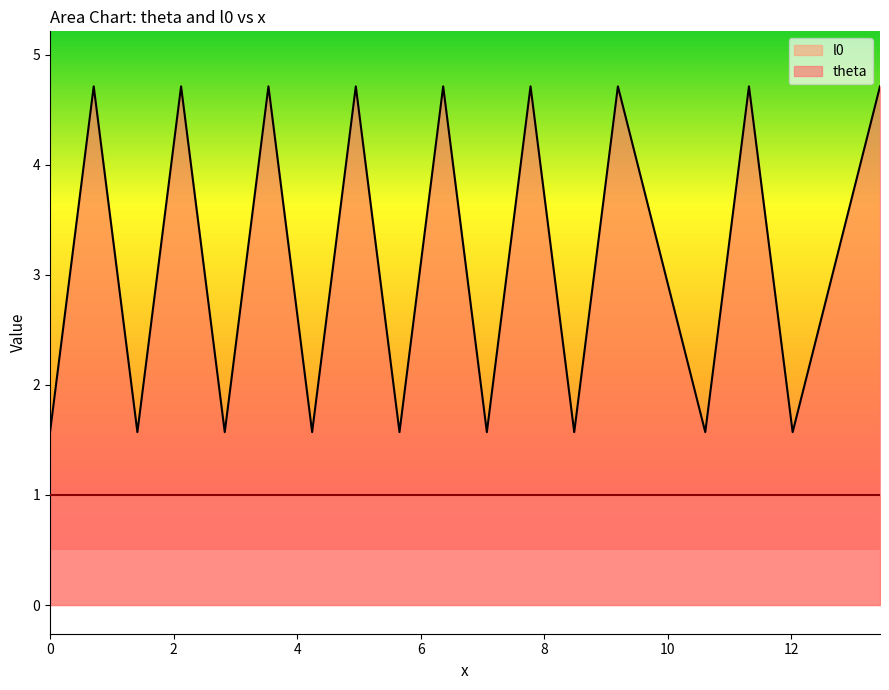

How many points are lower than both their immediate neighbors (excluding endpoints)?

8